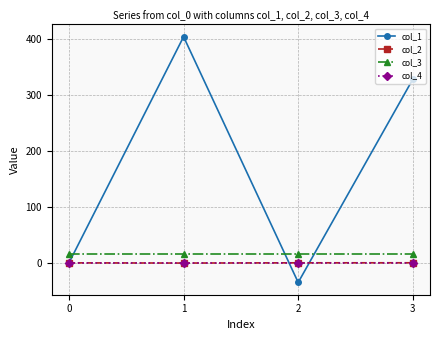

List the labels in order of col_1 value, smallest first.

2, 0, 3, 1